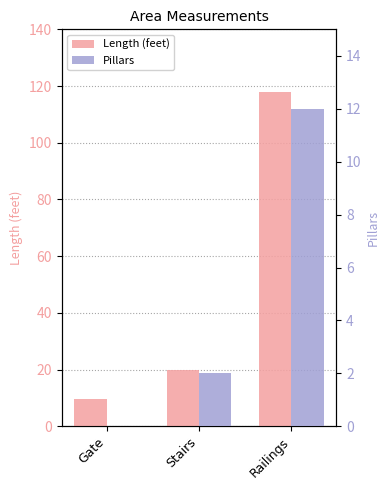

What is the greatest value displayed?

118.0